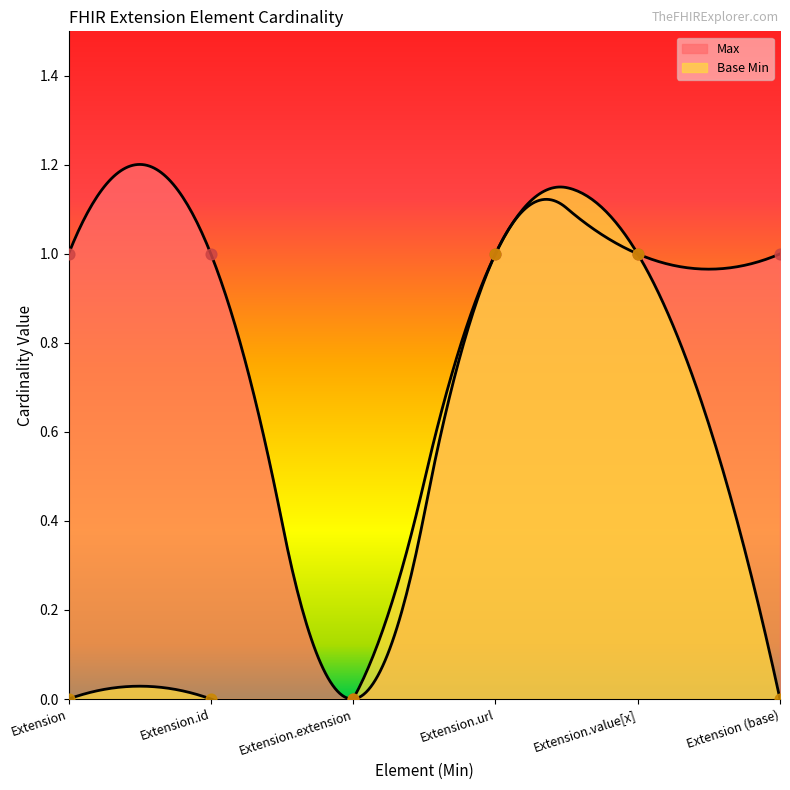

Which series has the largest Y range (max minus min)?

Max